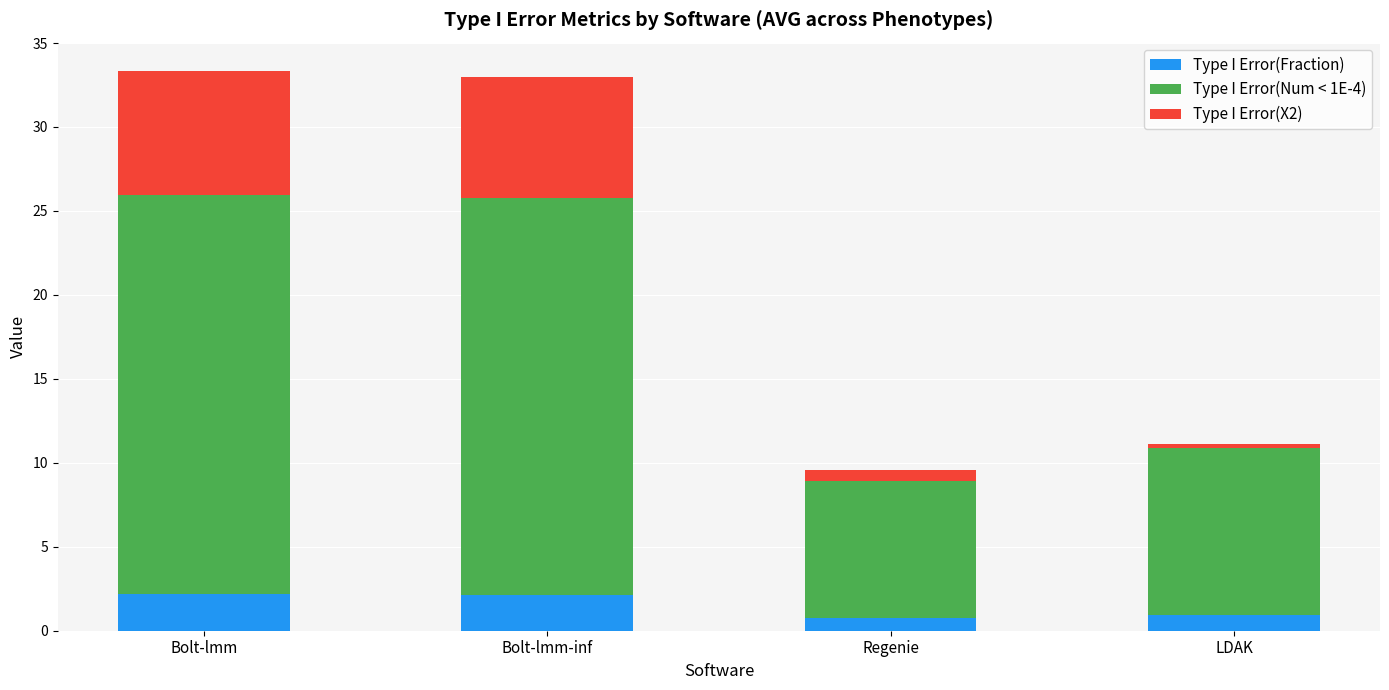

What is the difference between the maximum and second lowest values in the Type I Error(Fraction) series?

1.3